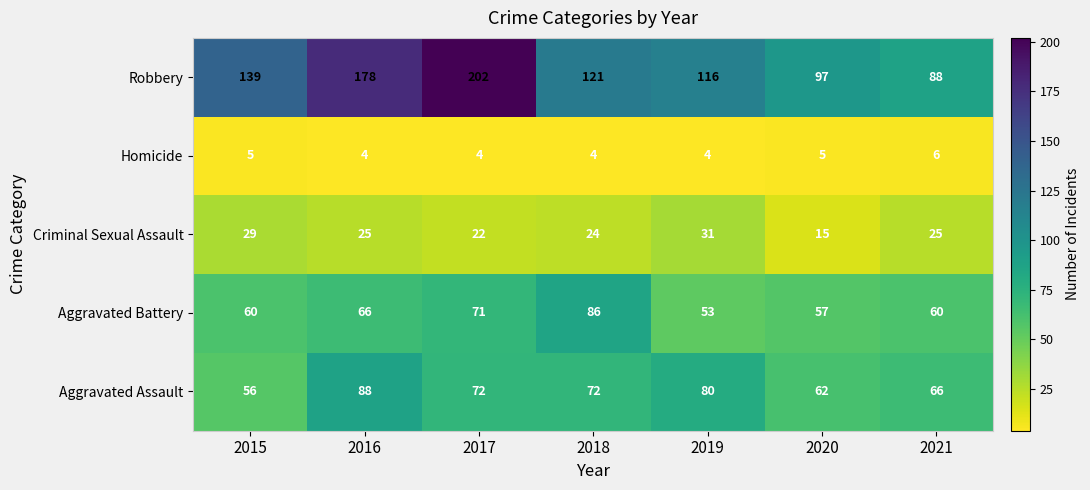

Between 2019 and 2020, which series saw the biggest shift?

Robbery